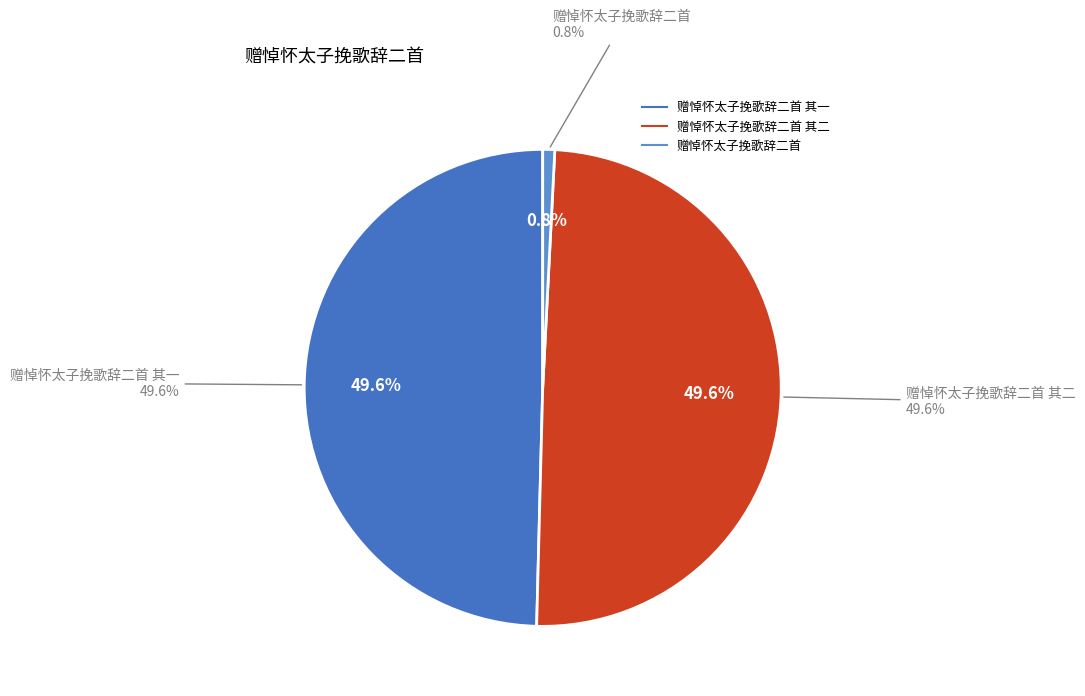

The 赠悼怀太子挽歌辞二首 slice represents 11% of the pie. True or false?

False